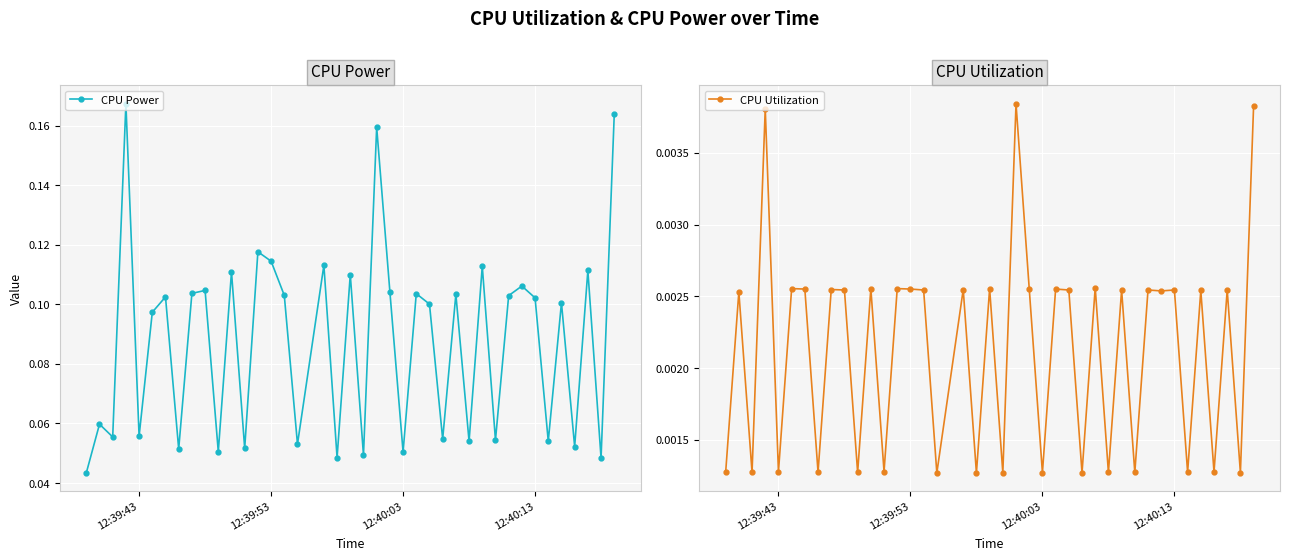

How many CPU Power values are between 0 and 1?

40